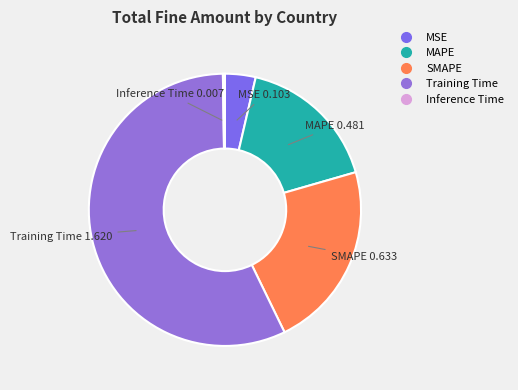

Combined, do MAPE and SMAPE account for over 50%?

No